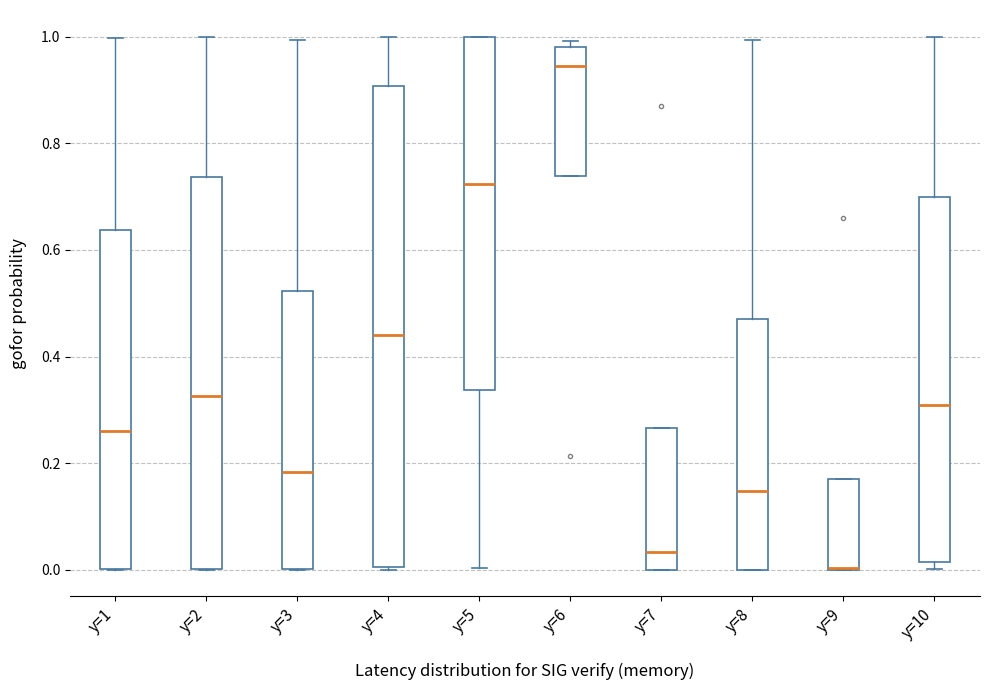

Where is the lower edge of the box for y=9 on the y-axis? The values are not printed on the chart, so give them approximately, as read against the axis.

0.00